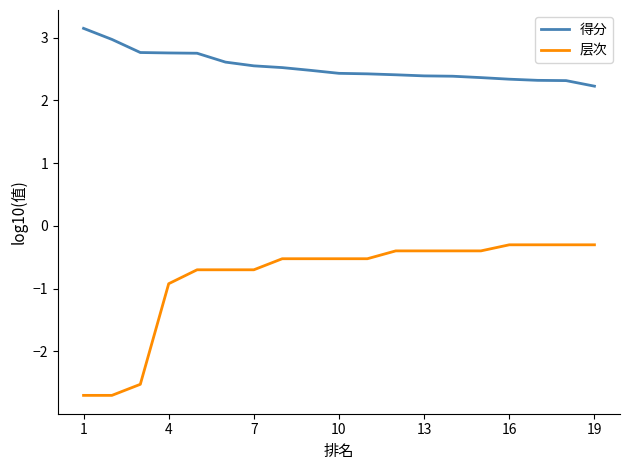

What is the highest value of the 层次 series?

-0.3